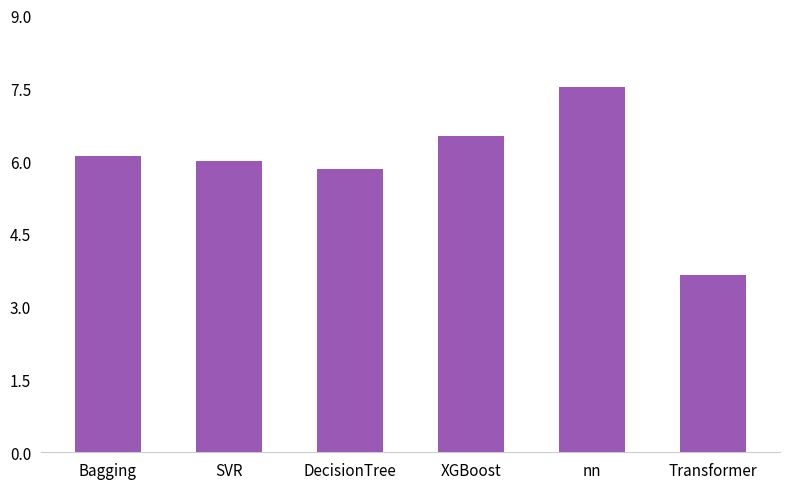

Are the bars horizontal?

No